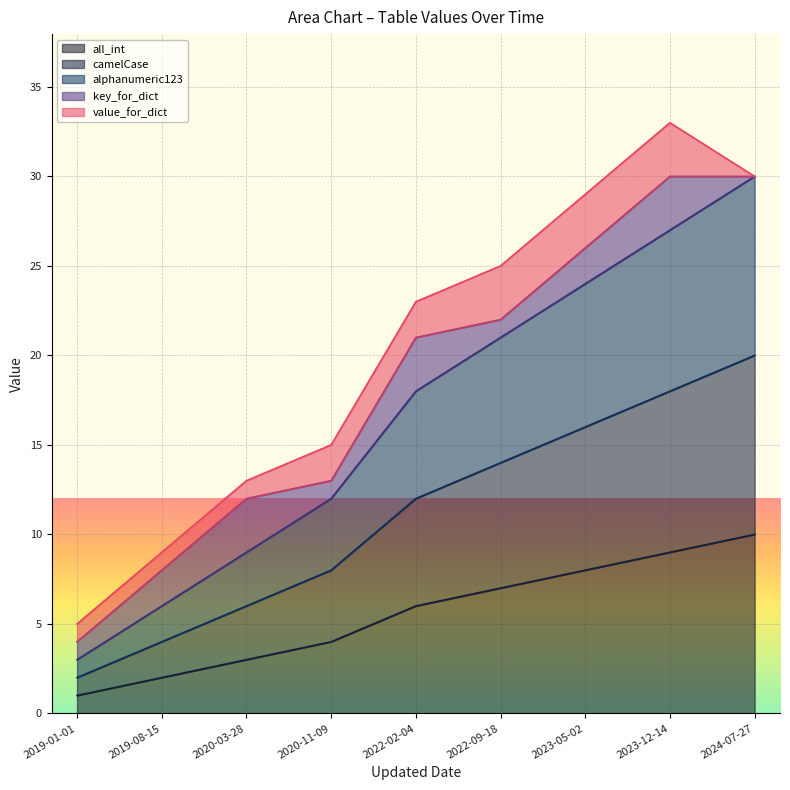

True or false: camelCase and alphanumeric123 intersect in this chart.

False